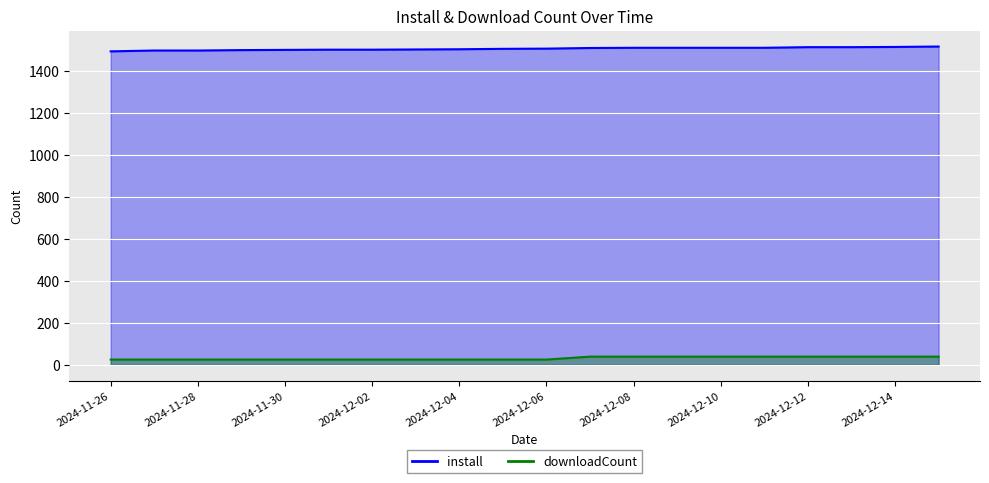

Reading left to right, what are all the values shown in this chart?

install: 1494	1498	1498	1500	1501	1502	1502	1503	1504	1506	1507	1510	1511	1511	1511	1511	1514	1514	1515	1517
downloadCount: 25	25	25	25	25	25	25	25	25	25	25	39	39	39	39	39	39	39	39	39